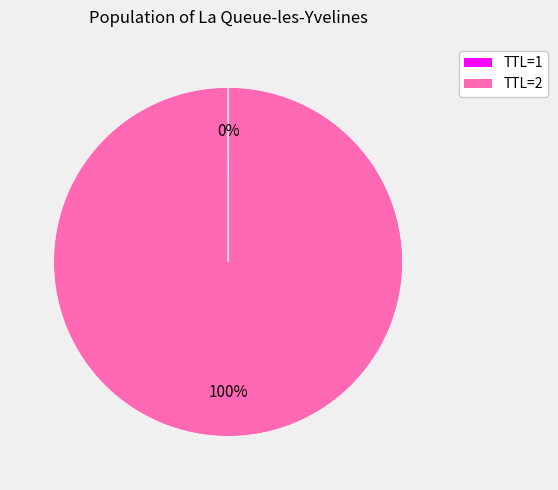

To the nearest percent, what is the difference between the largest and smallest slice percentages?

100%